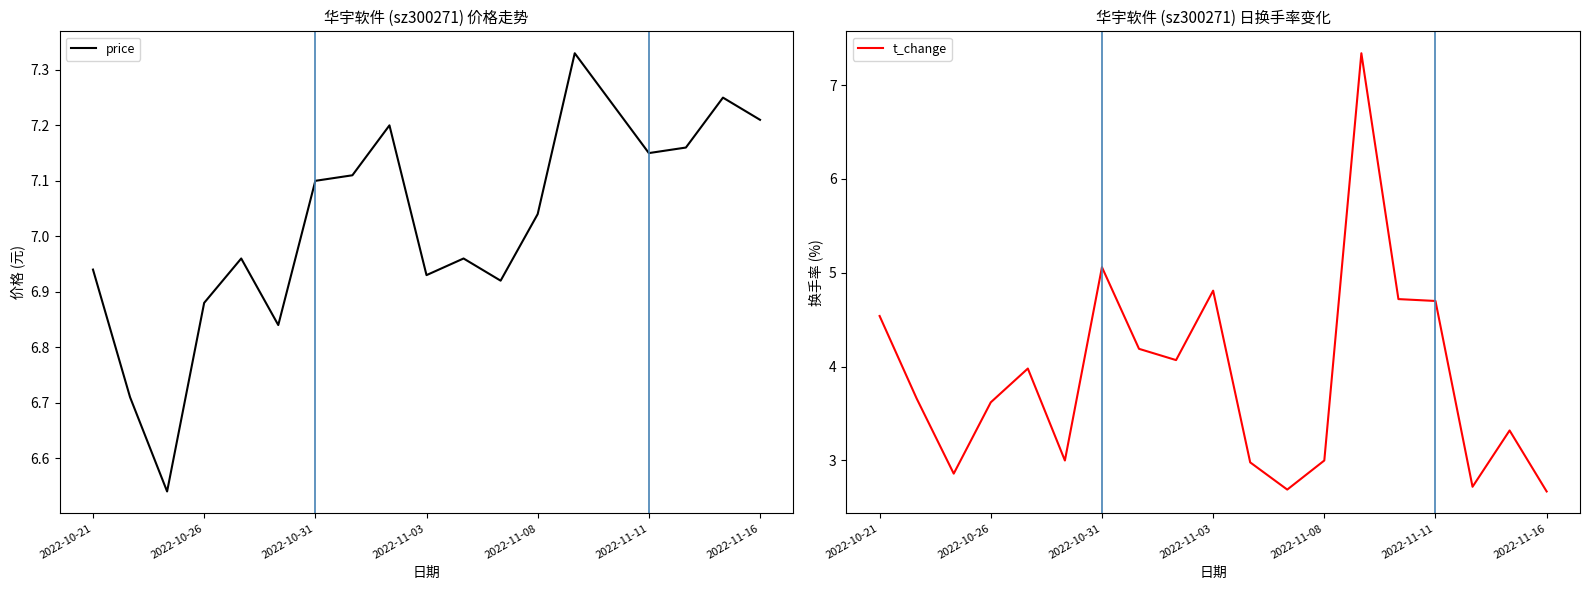

What is the label of the 8th point from the right?

11